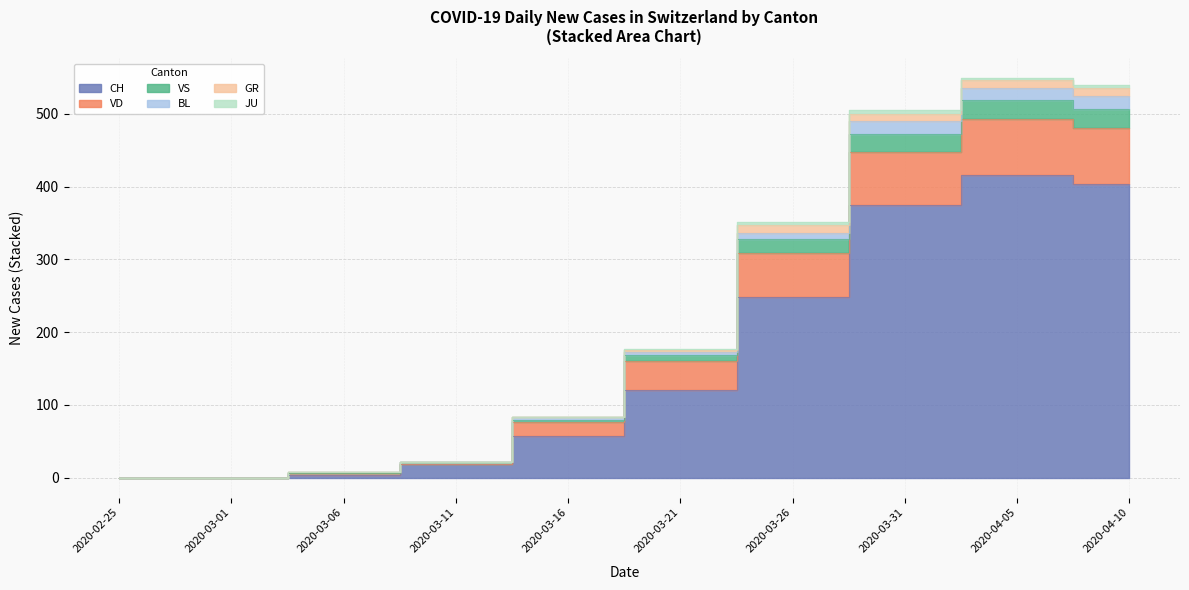

Which series has the largest total across all categories?

CH